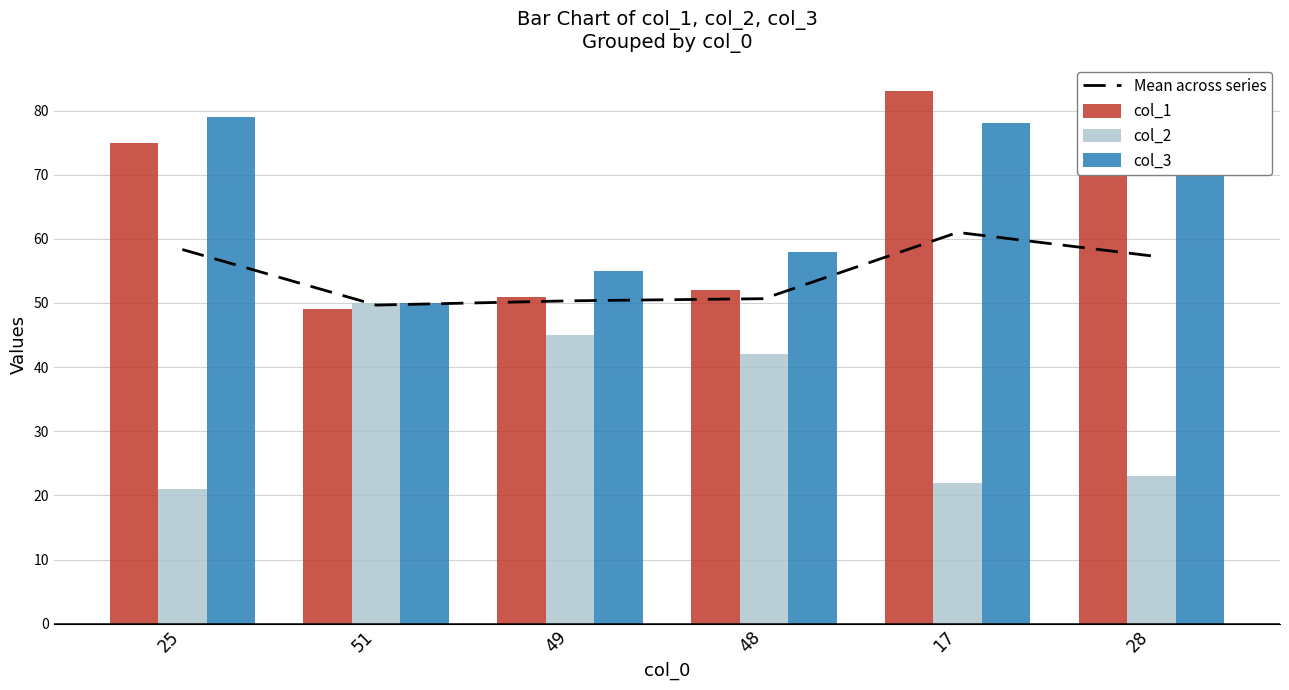

Does the chart contain any negative values?

No